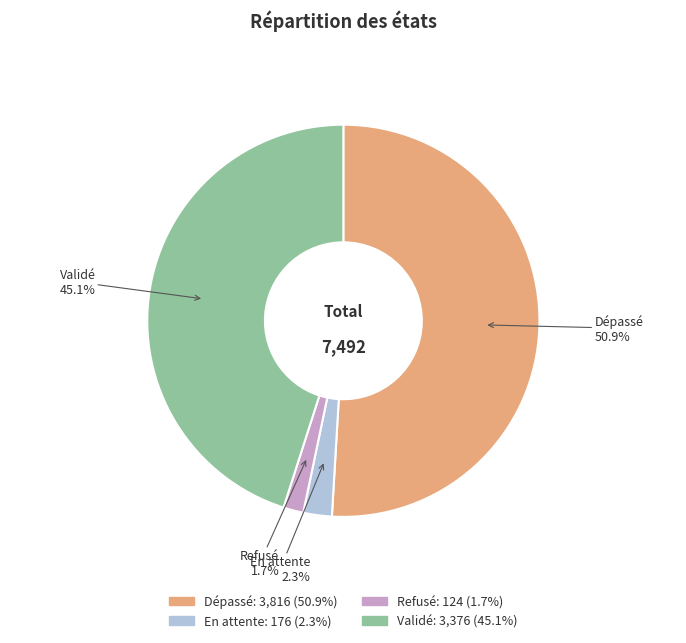

Which slice is the smallest?

Refusé